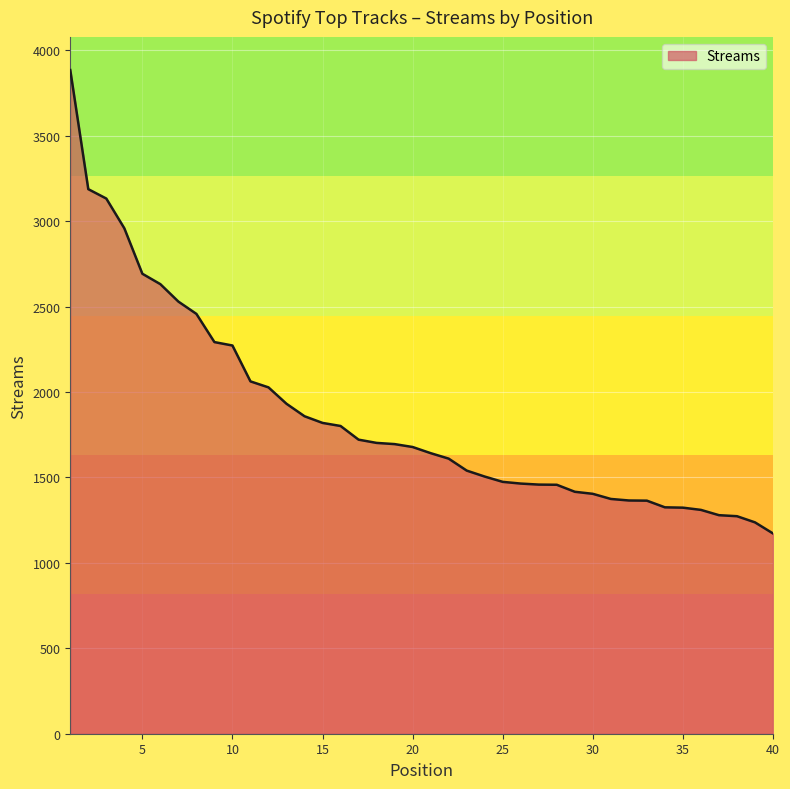

What is the difference between the maximum and minimum values?

2712